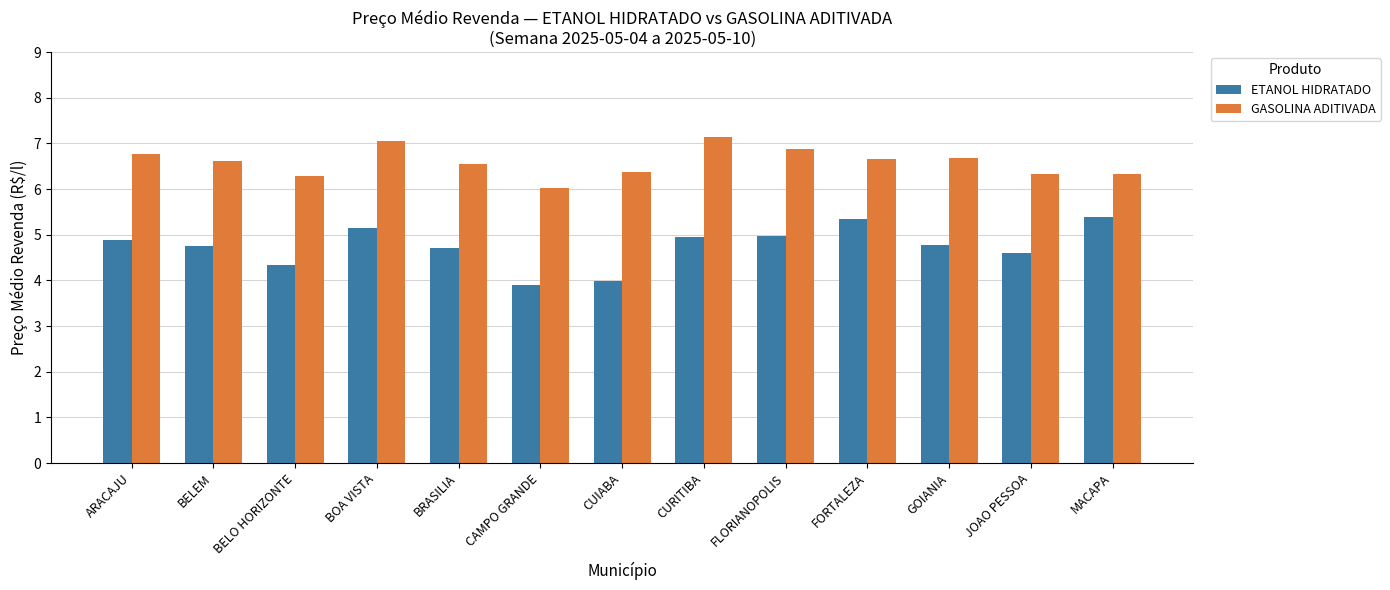

List the series in order of their peak value, highest first.

GASOLINA ADITIVADA, ETANOL HIDRATADO